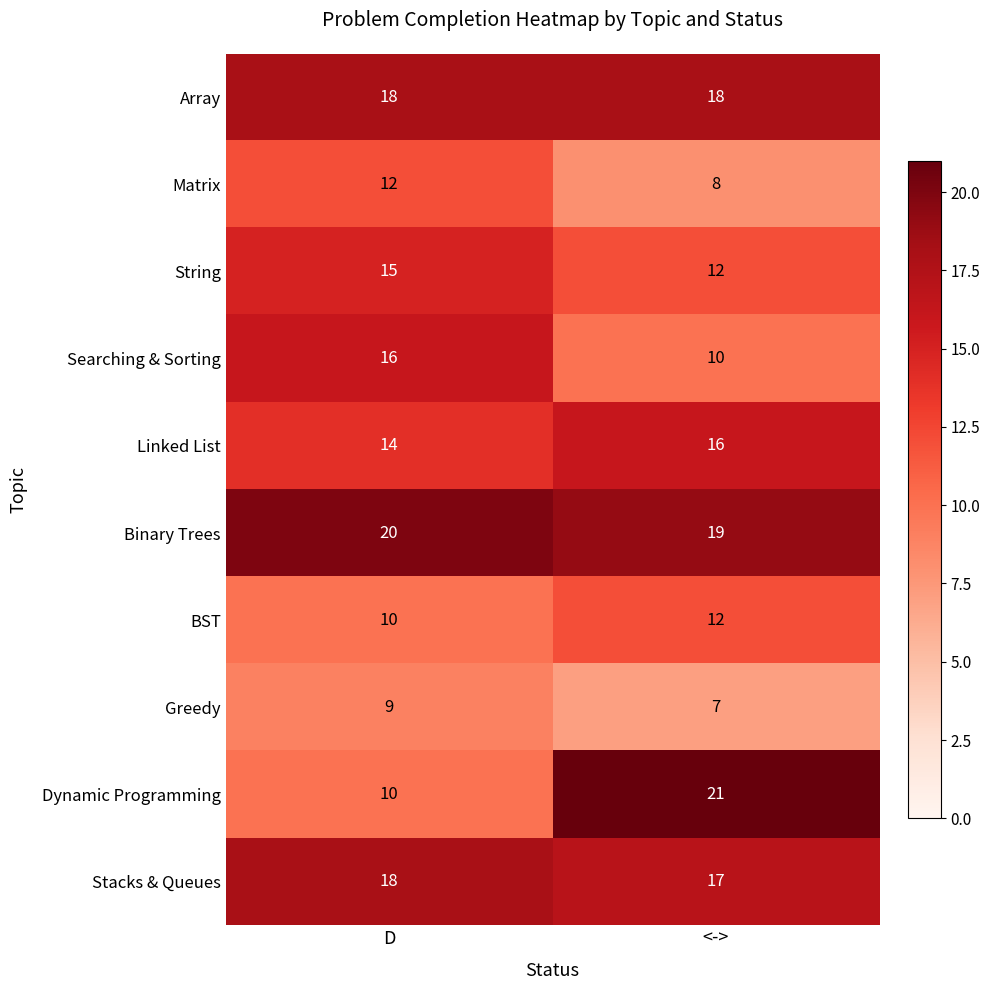

Which series has the largest total across all categories?

Binary Trees